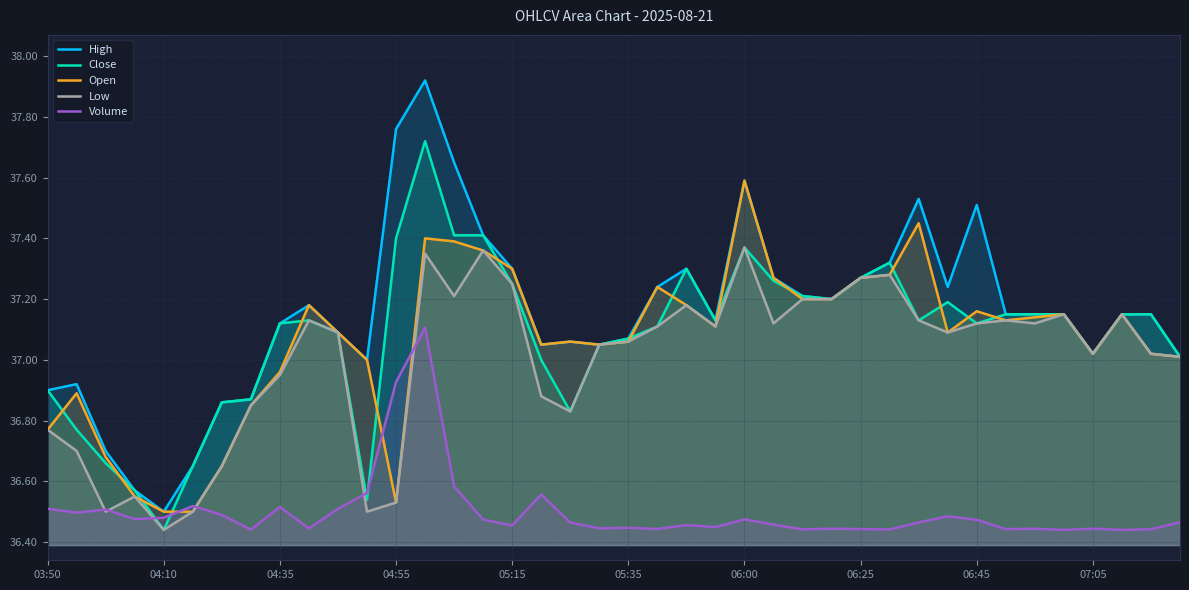

What is the spread (max minus min) of values at 31?

0.8